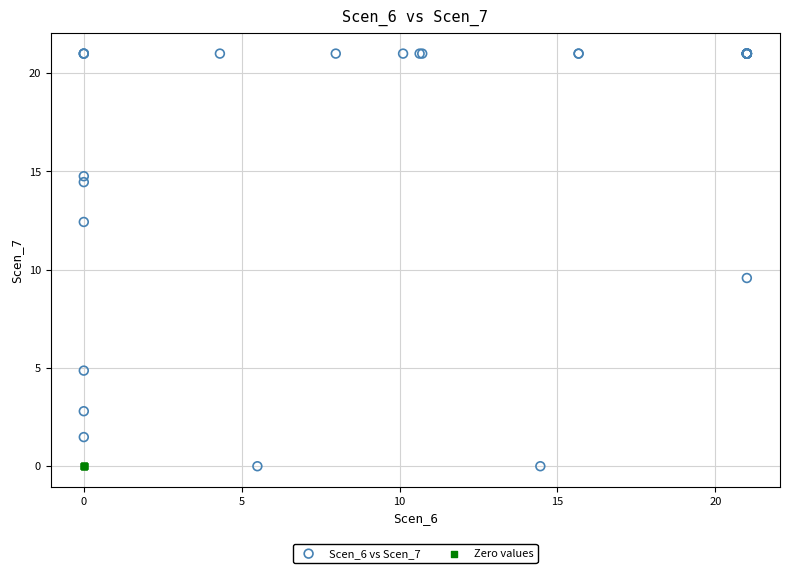

Which series reaches the maximum Y coordinate?

Scen_6 vs Scen_7